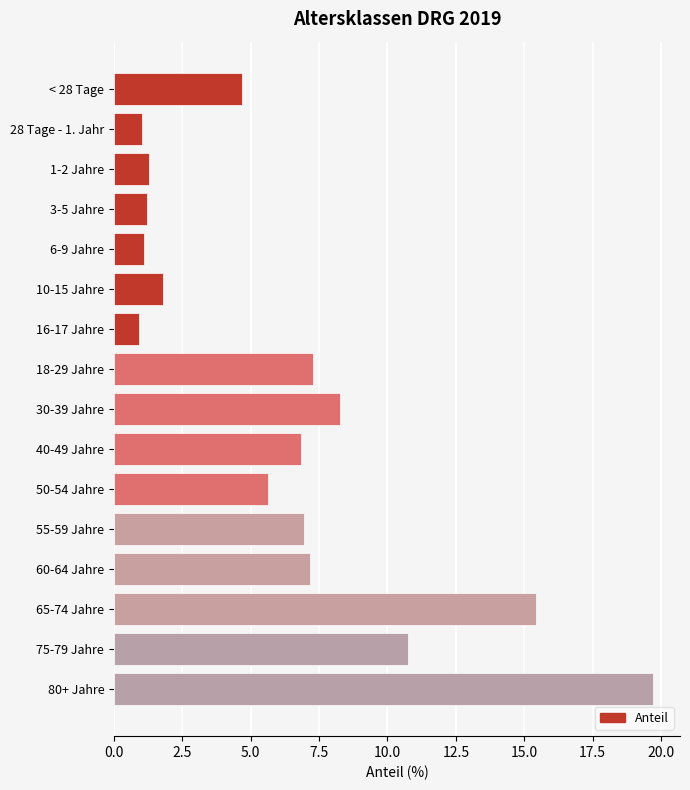

What is the value of the 5th bar from the top?

1.1